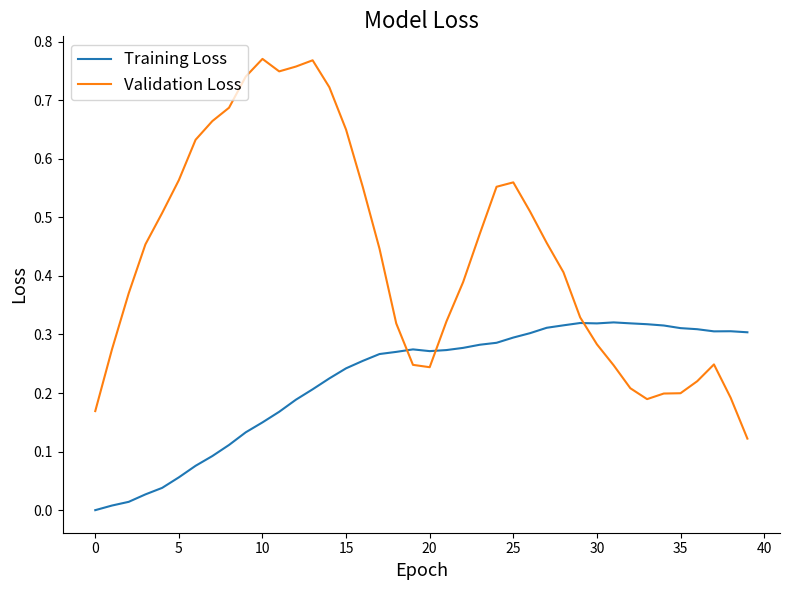

Which series has the largest range (max minus min)?

Validation Loss